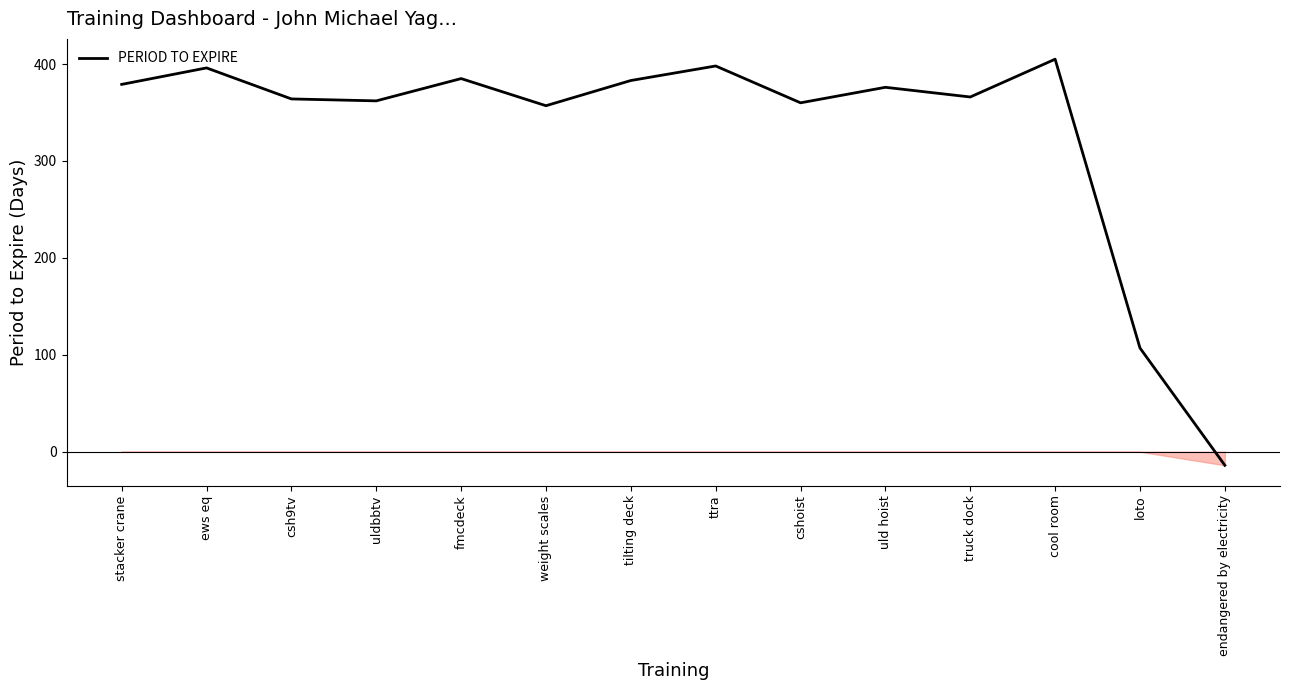

What is the change in value from uldbbtv to endangered by electricity?

-376